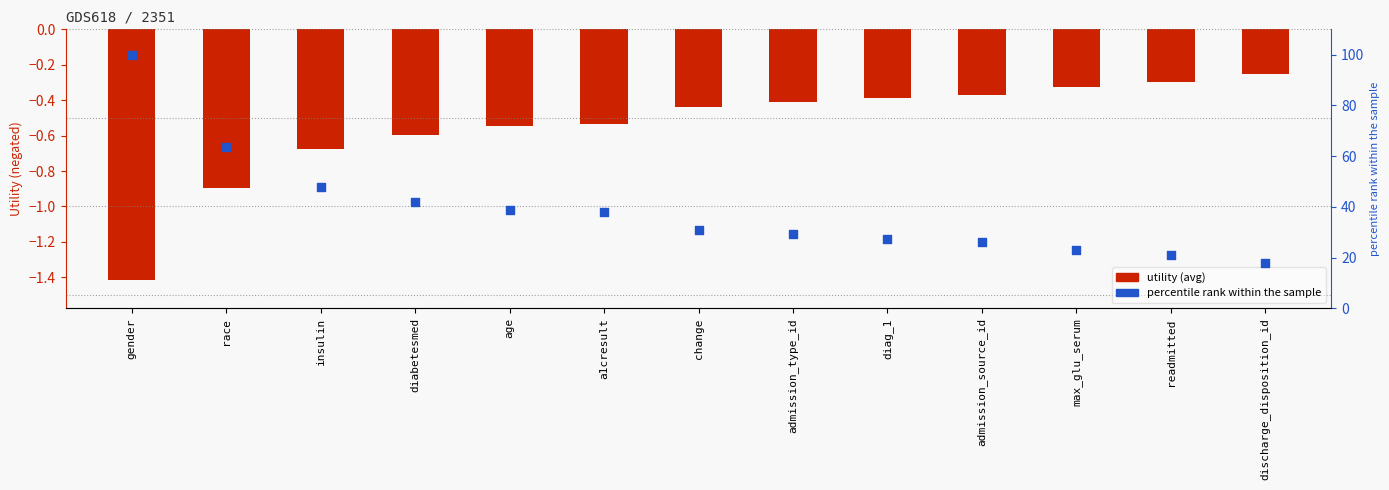

Which series has the largest total across all categories?

percentile rank within the sample